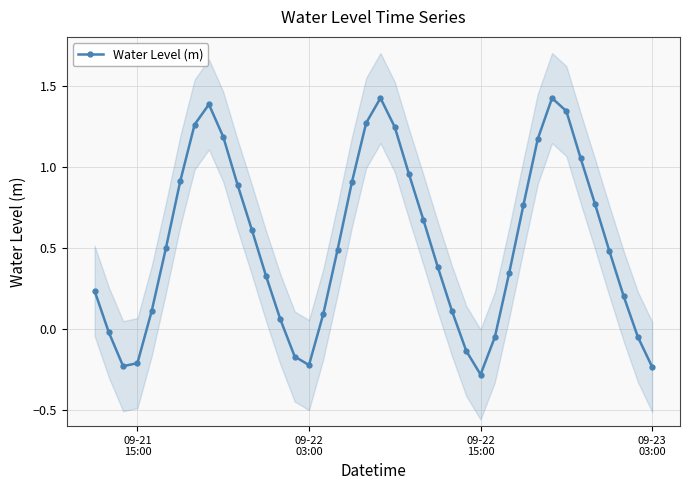

How many lines are shown in the chart?

1